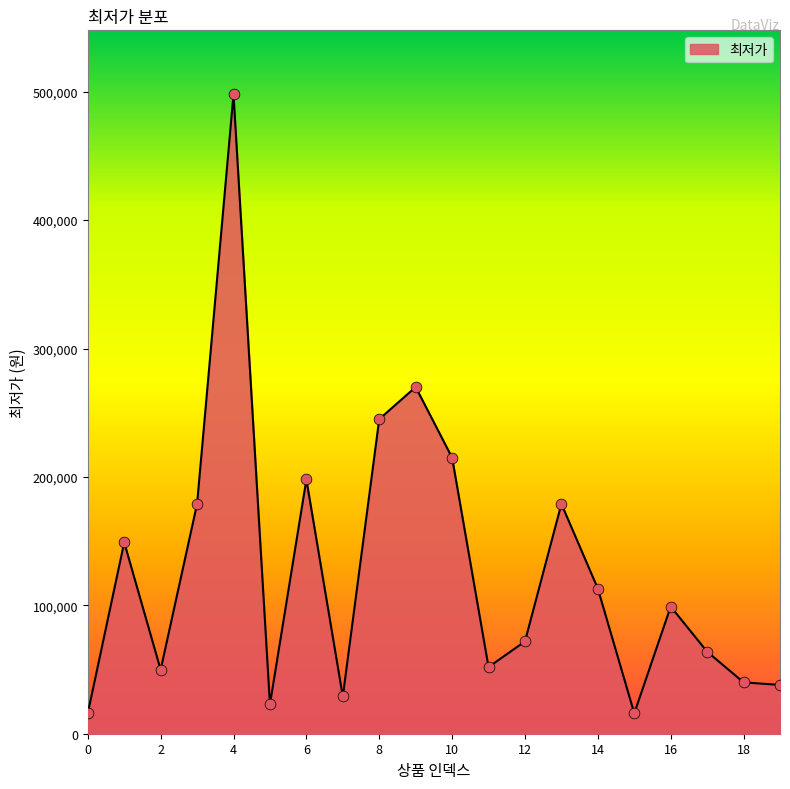

What is the difference between the maximum and minimum values?

482100